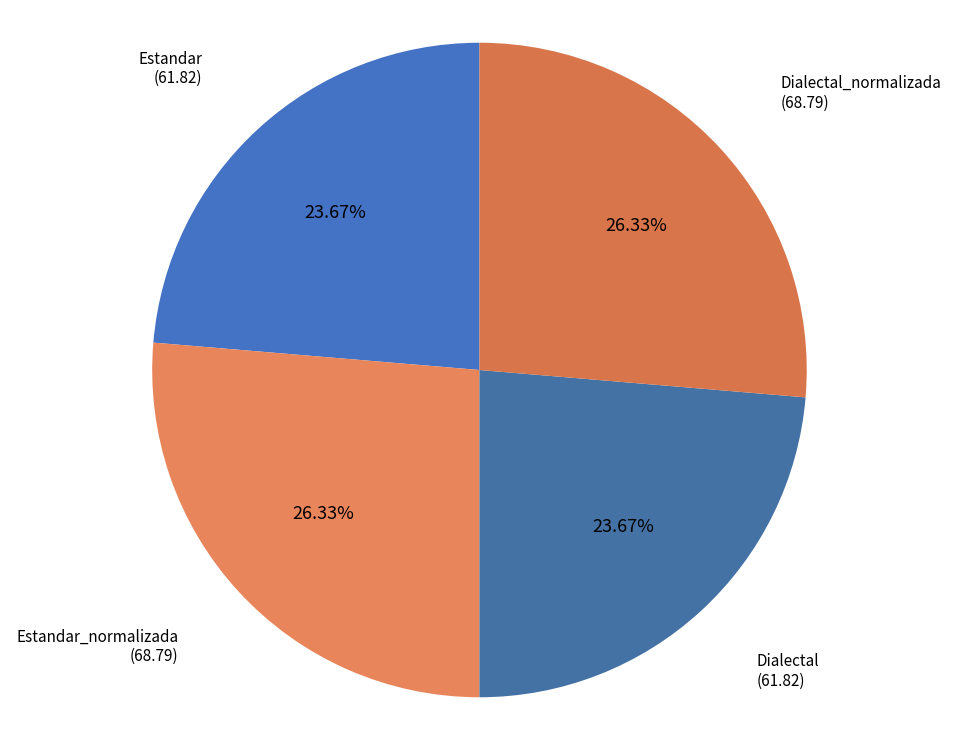

Is the sum of Estandar and Dialectal greater than half?

No